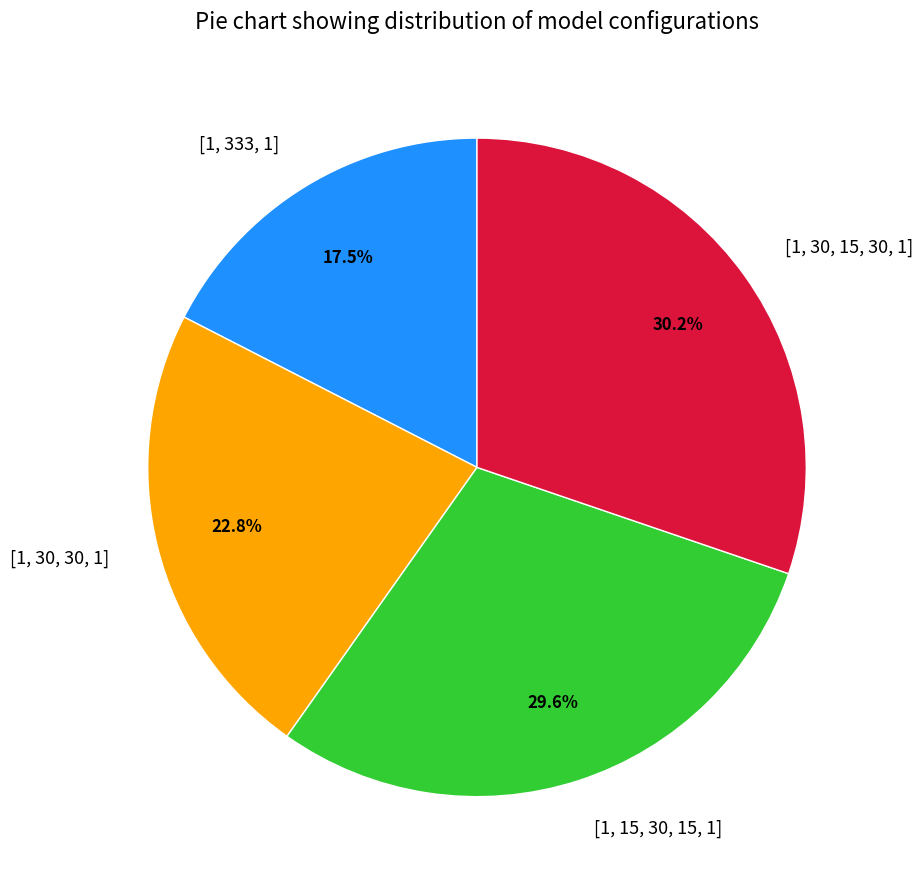

Which has a higher value, [1, 30, 30, 1] or [1, 15, 30, 15, 1]?

[1, 15, 30, 15, 1]